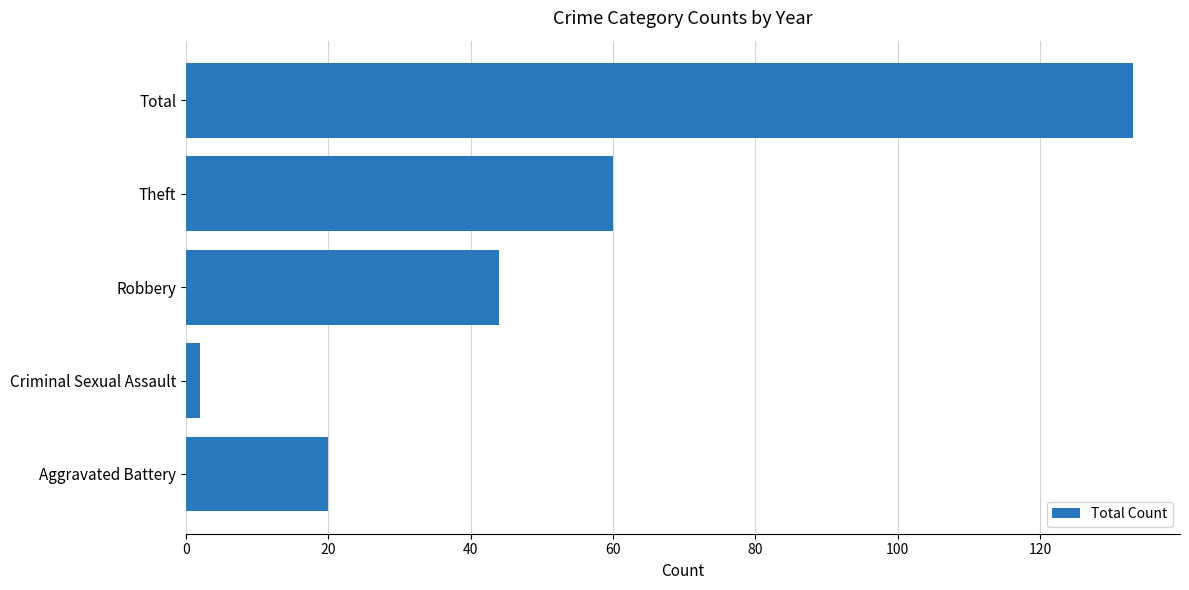

Reading top to bottom, list all the values displayed in this chart.

Total=133	Theft=60	Robbery=44	Criminal Sexual Assault=2	Aggravated Battery=20